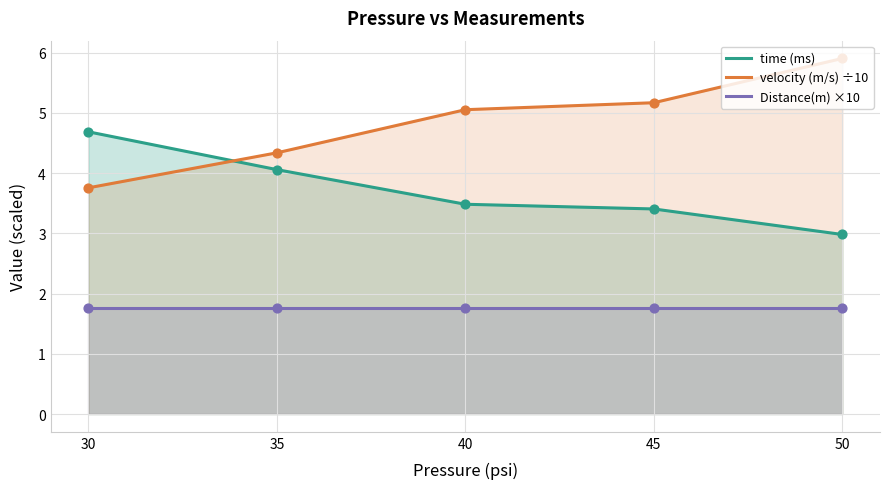

Is the value of Distance(m) ×10 at 45 greater than the value of velocity (m/s) ÷10 at 45?

No